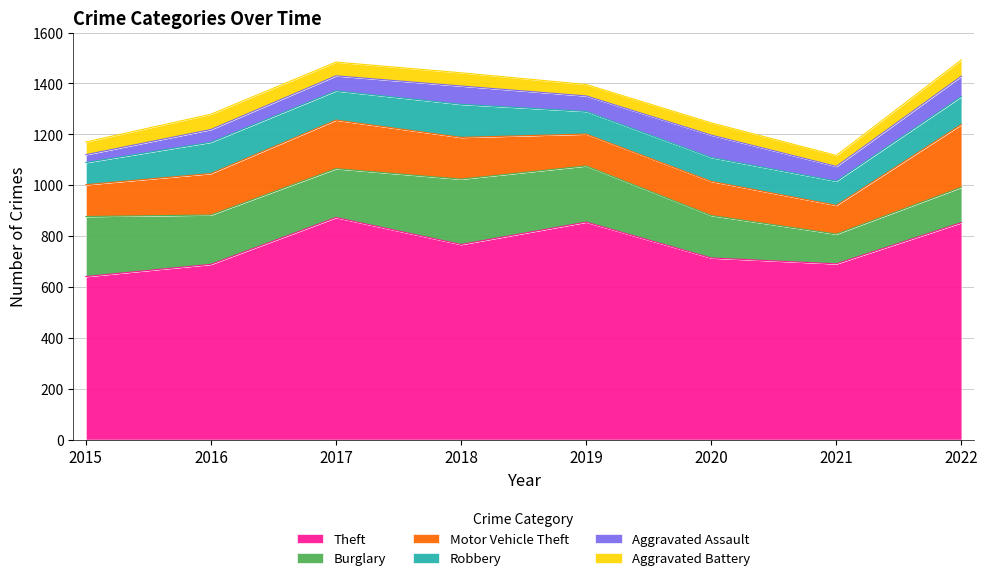

What is the difference between the maximum and minimum values in the Burglary series?

140